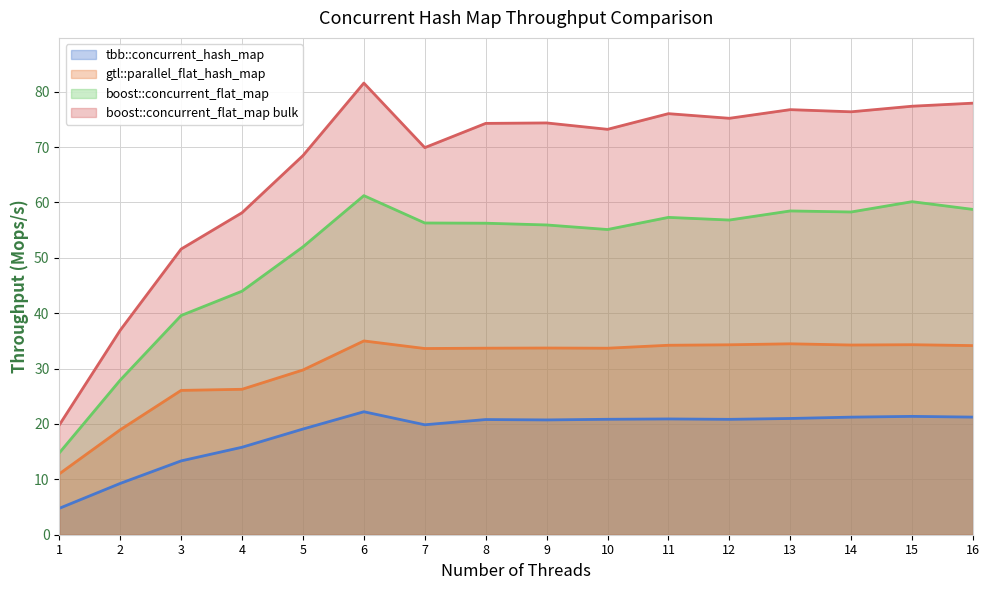

In boost::concurrent_flat_map bulk, how many points are lower than both neighbors (excluding endpoints)?

4